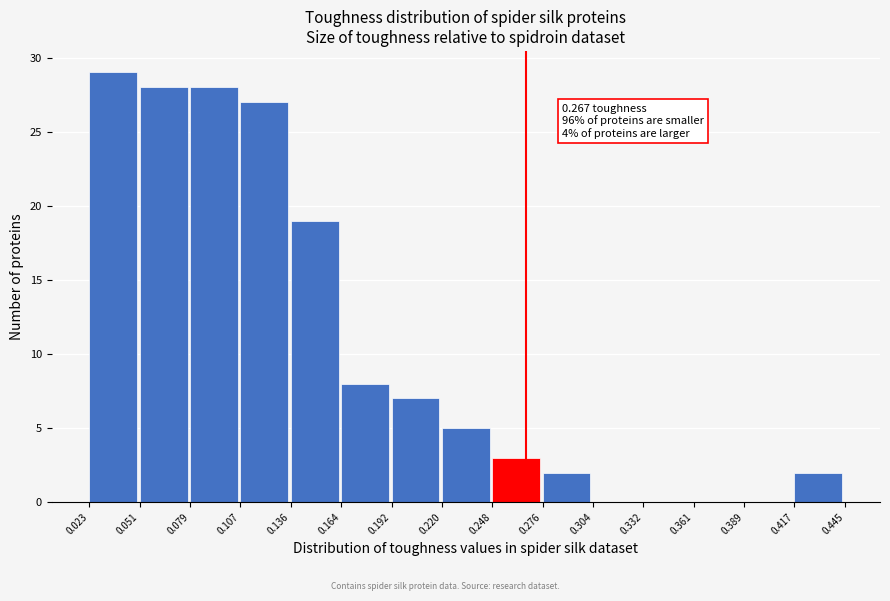

Which range on the x-axis has the tallest bar?

0.023 to 0.051